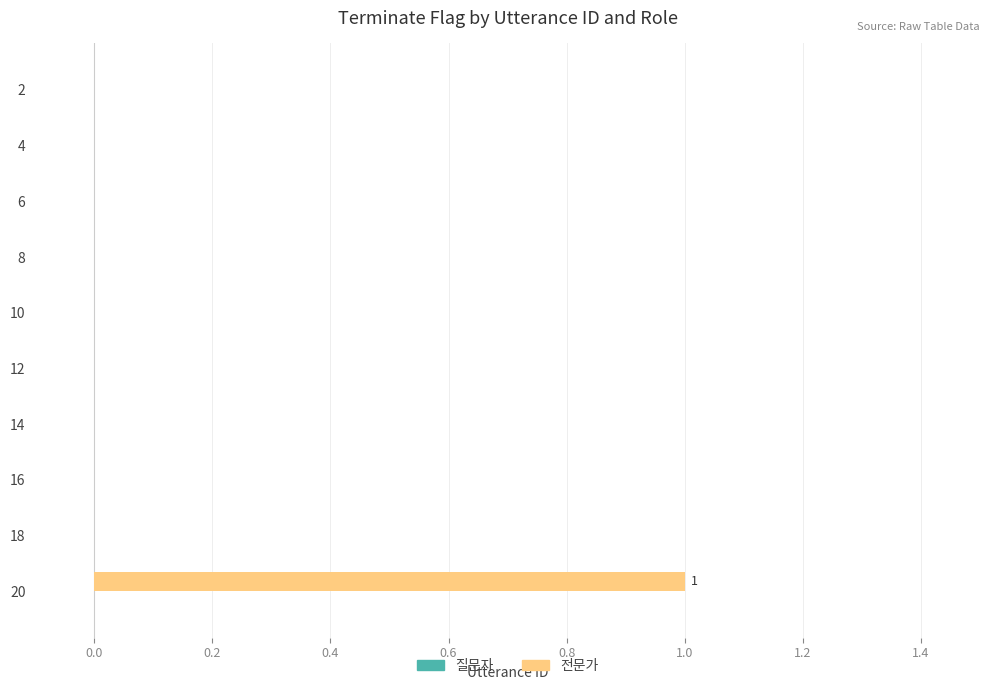

What is the maximum value shown in the chart?

1